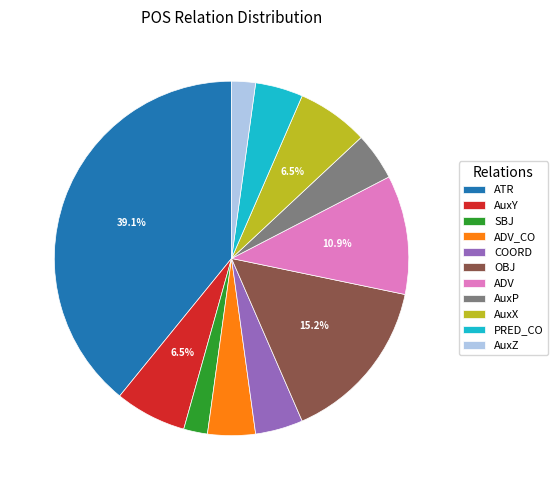

Which category has the biggest portion of the pie?

ATR